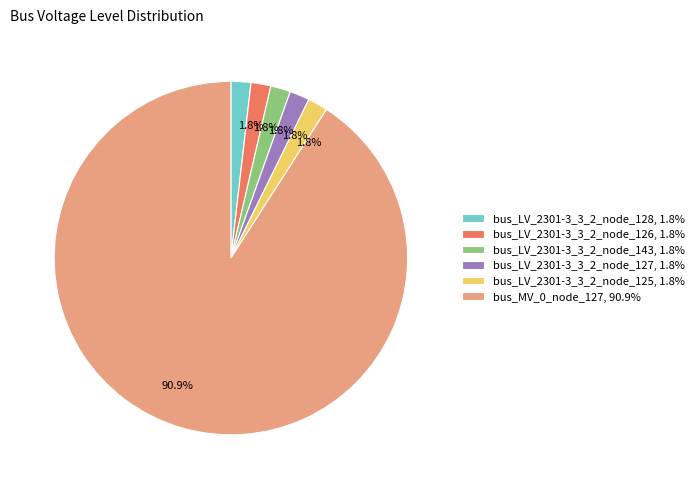

Do bus_LV_2301-3_3_2_node_125 and bus_MV_0_node_127 together represent more than half of the pie?

Yes